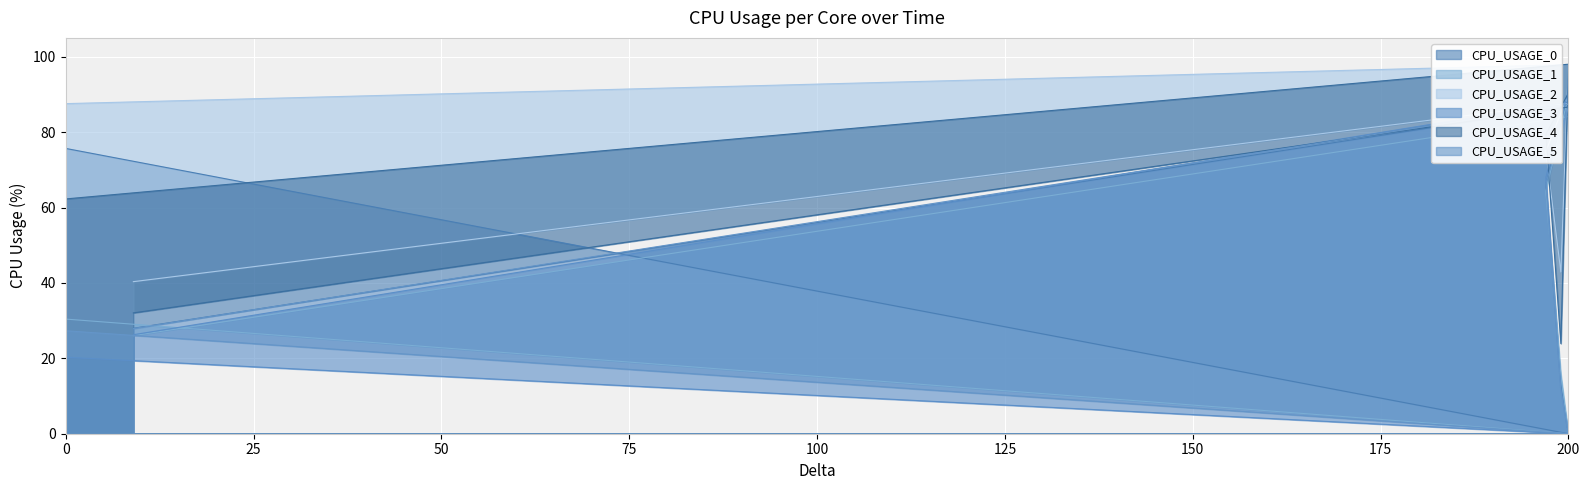

At which category does CPU_USAGE_1 reach its first local valley?

200